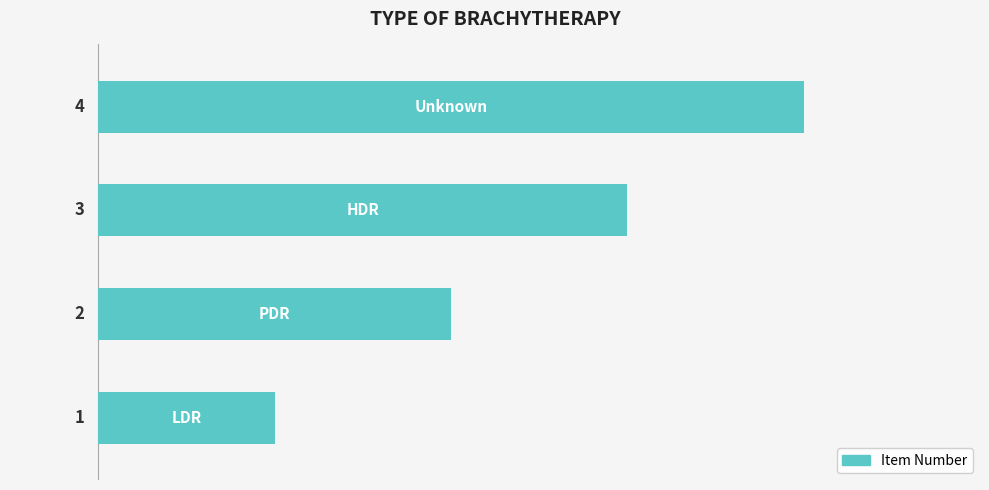

What is the difference between the maximum and minimum values?

3